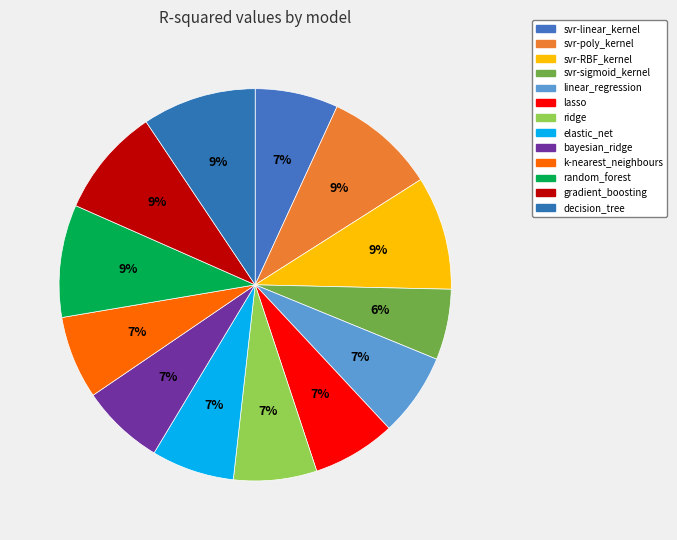

The linear_regression slice represents 7% of the pie. True or false?

True